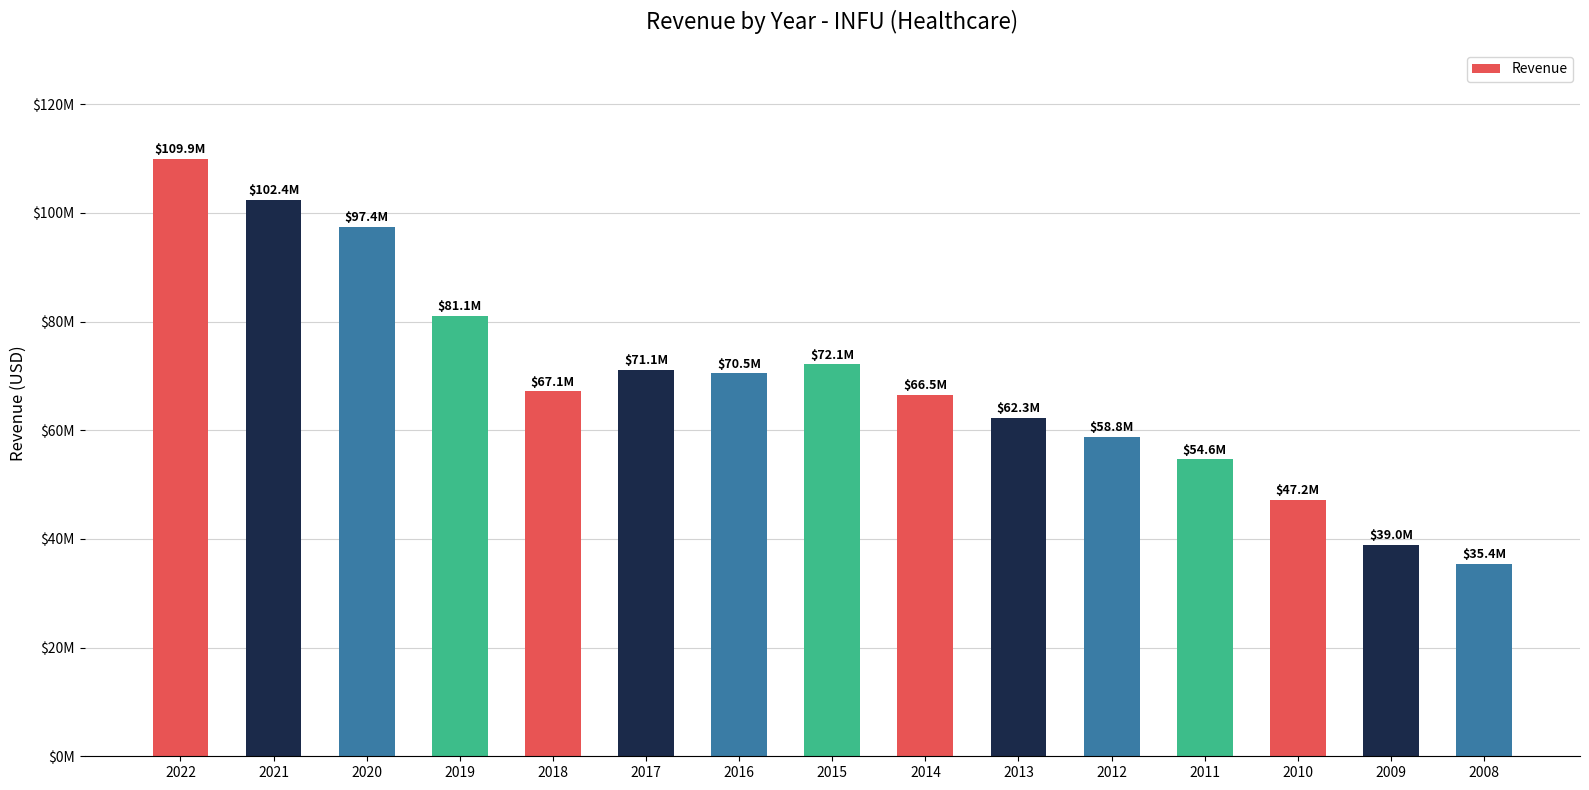

What is the value of the 7th bar from the left?

70497000